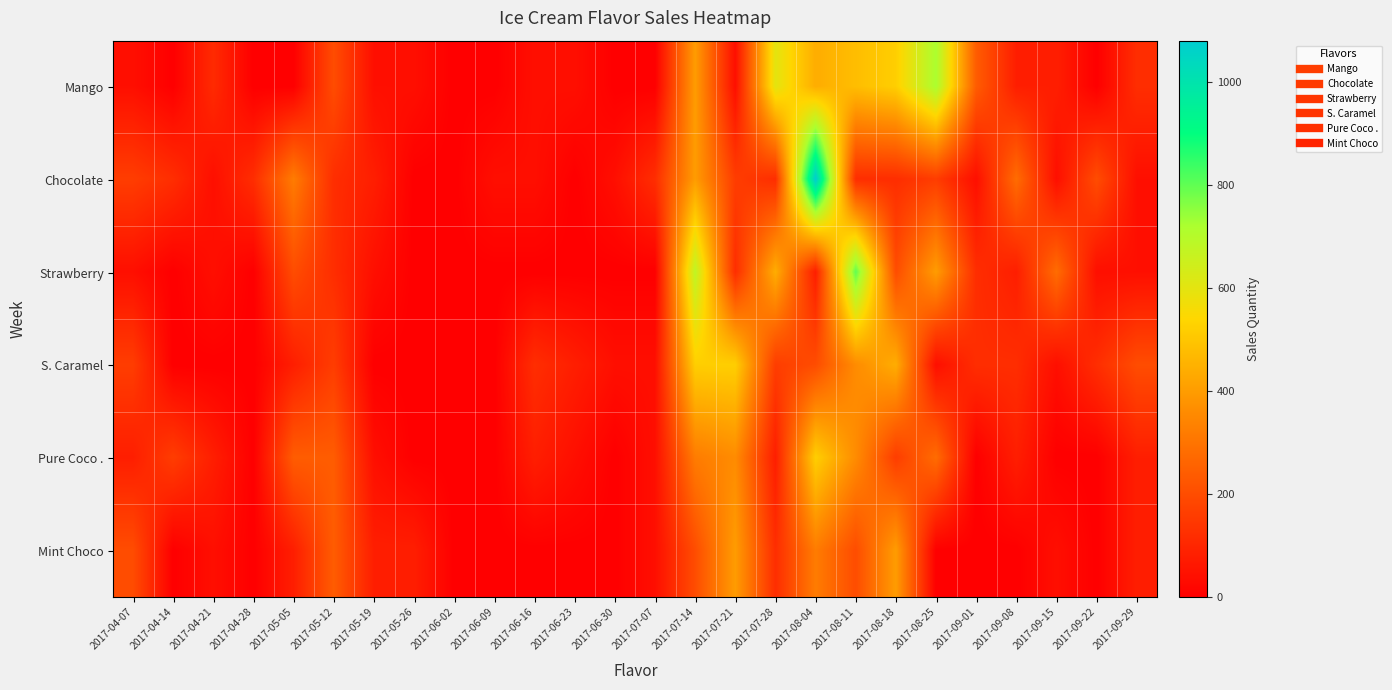

How many distinct data groups are displayed?

6